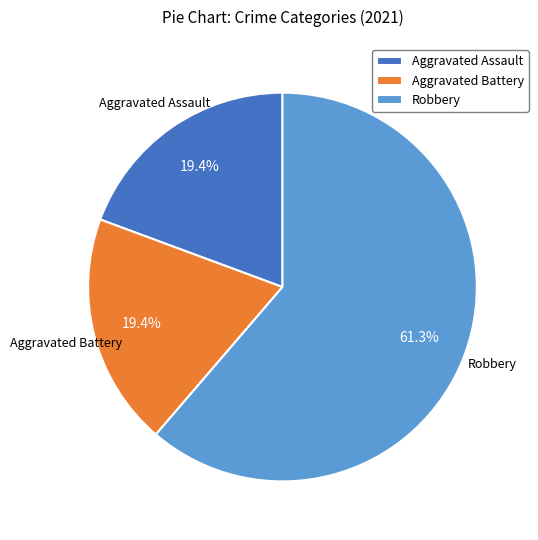

To the nearest percent, what is the combined percentage of Aggravated Assault and Aggravated Battery?

39%